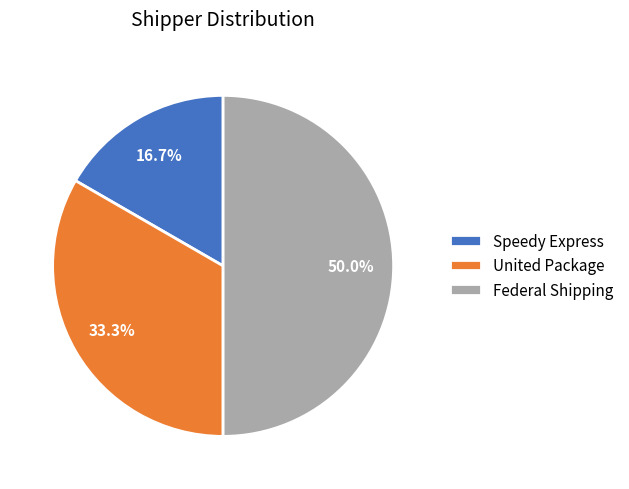

To the nearest percent, what is the combined percentage of United Package and Federal Shipping?

83%